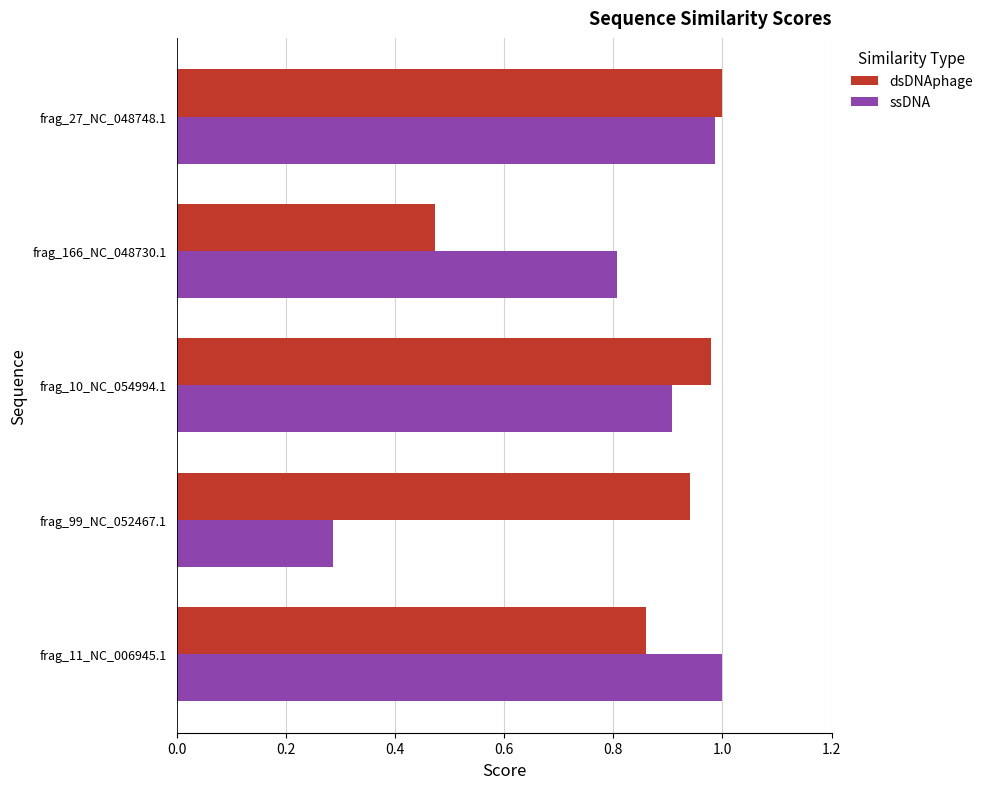

How many categories are shown in the chart?

5